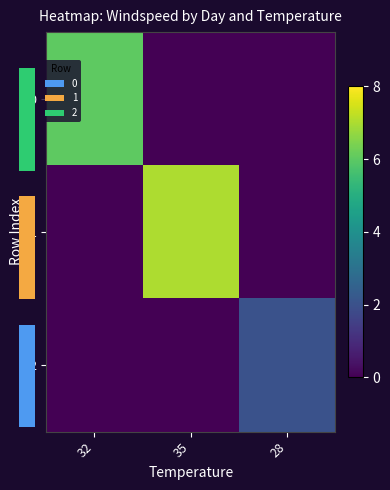

Count the 0 values in the range 0 to 6.

3